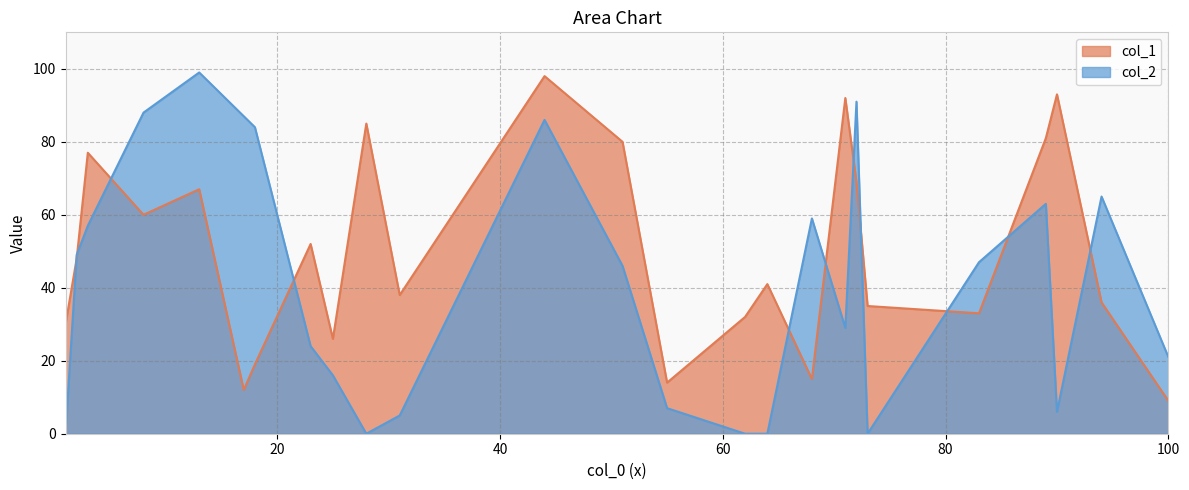

What is the sum of all col_2 values?

1029